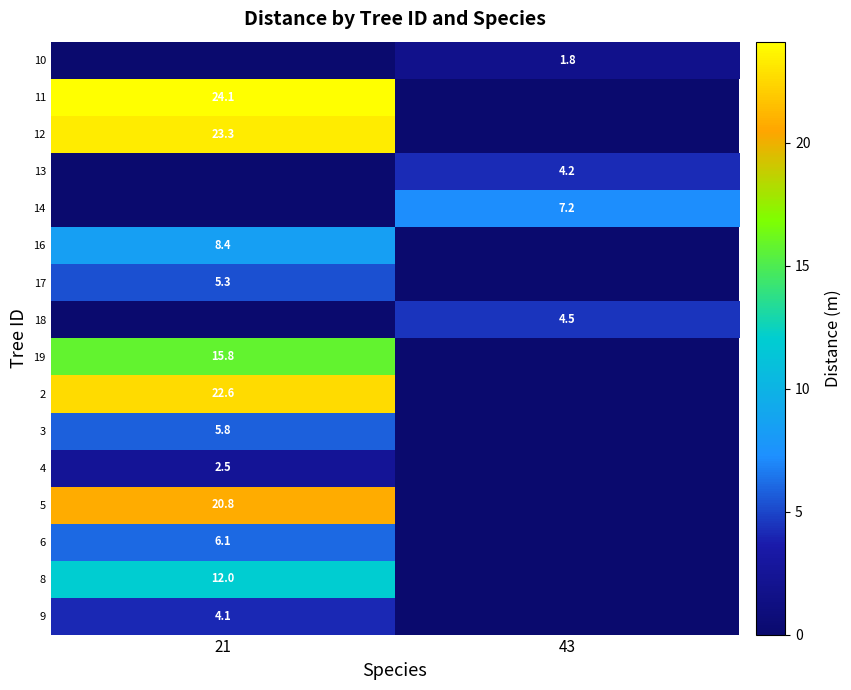

At which category does the chart reach its peak across all series?

21